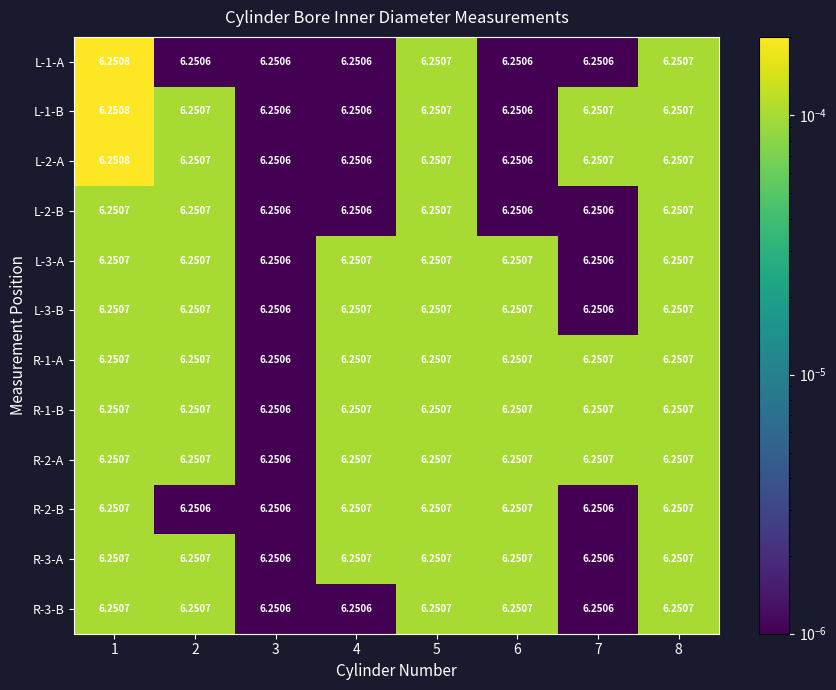

Which label corresponds to the largest value in the chart?

1